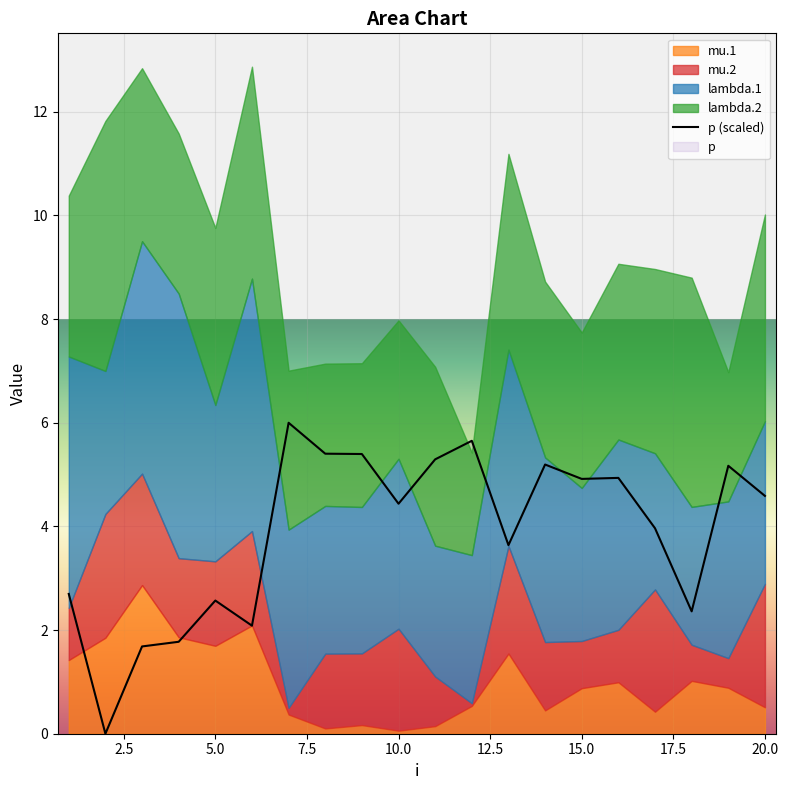

The value of p (scaled) at 5.0 is 2.6. True or false?

True